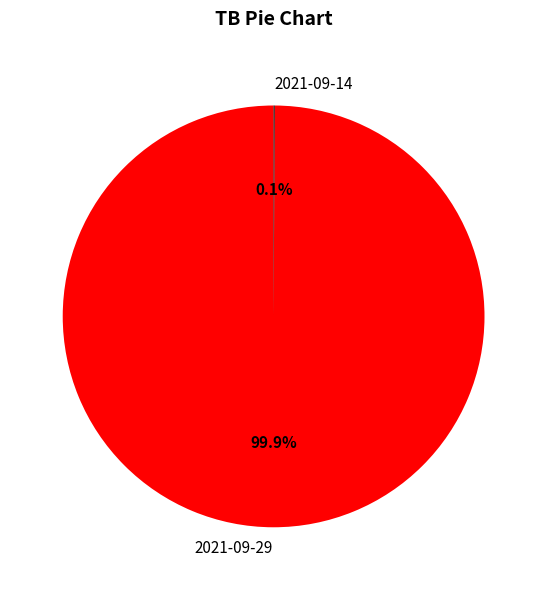

Which category has the biggest portion of the pie?

2021-09-29